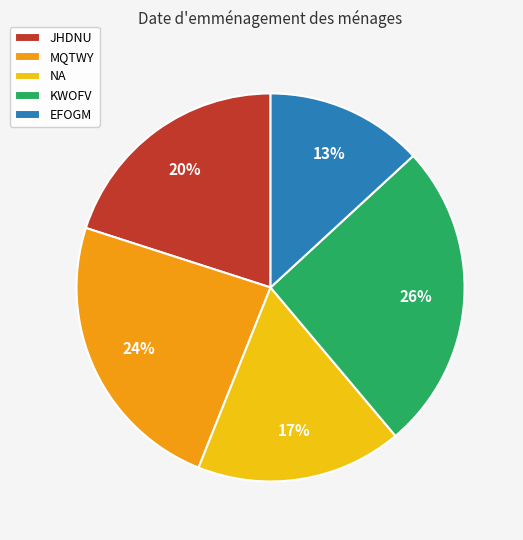

How many slices are in this pie chart?

5